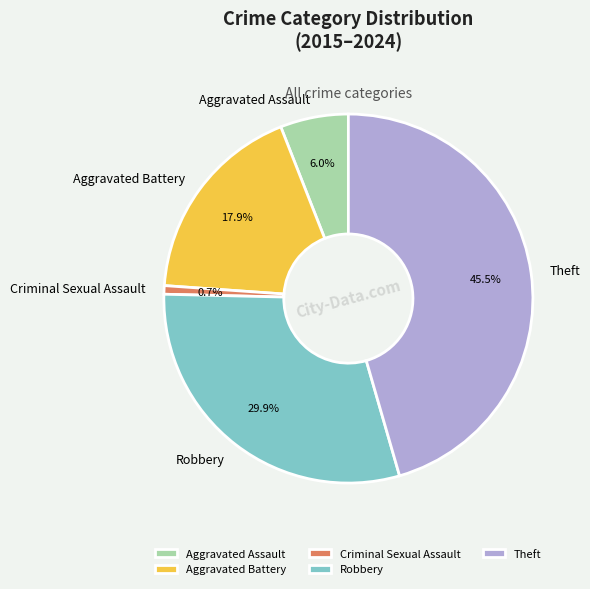

How many segments does this pie chart have?

5